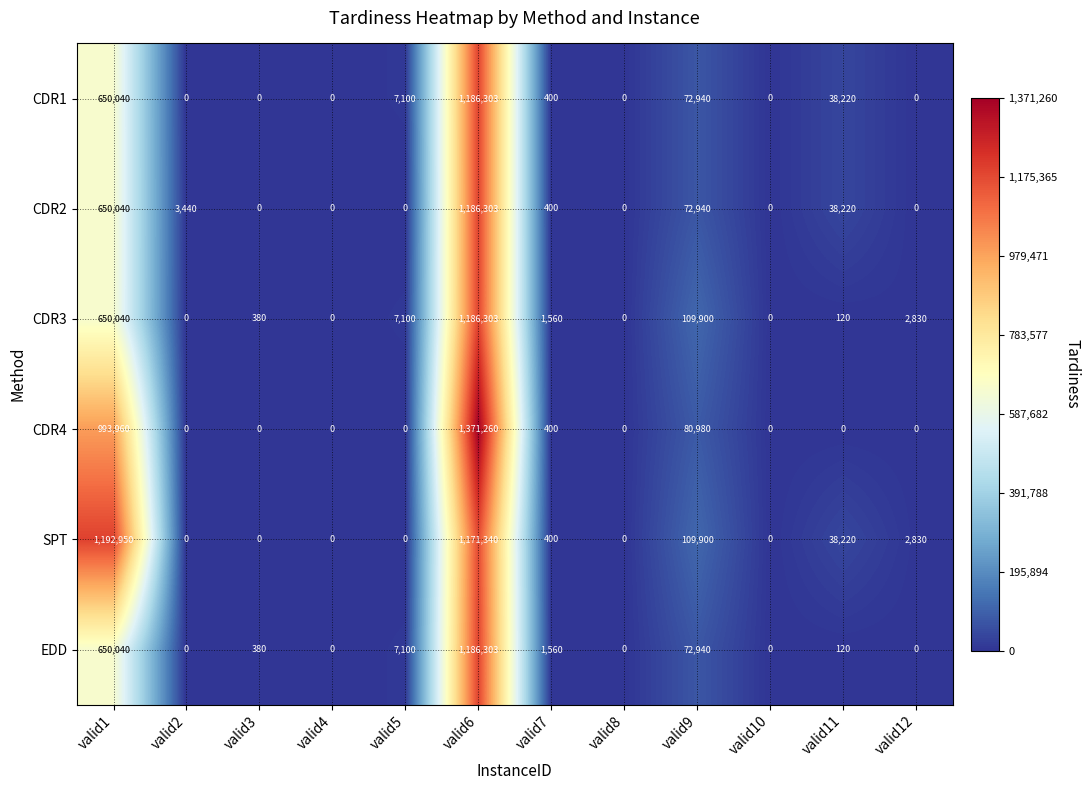

The EDD series shows 120 at valid11. True or false?

True